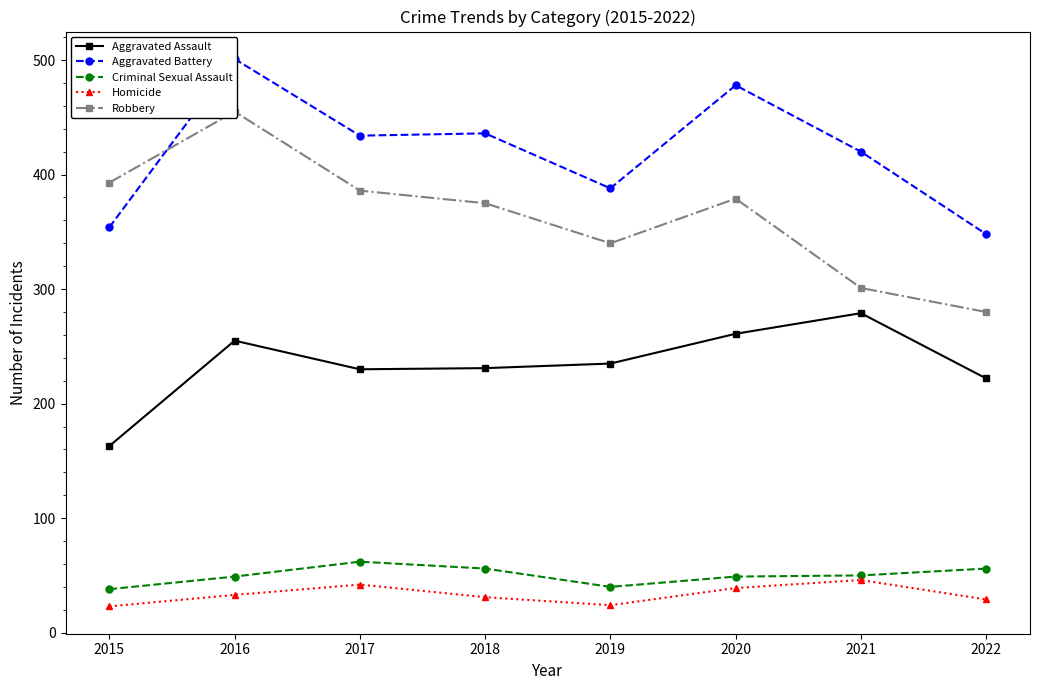

What is the approximate value of Criminal Sexual Assault at 2018, to the nearest 10?

60